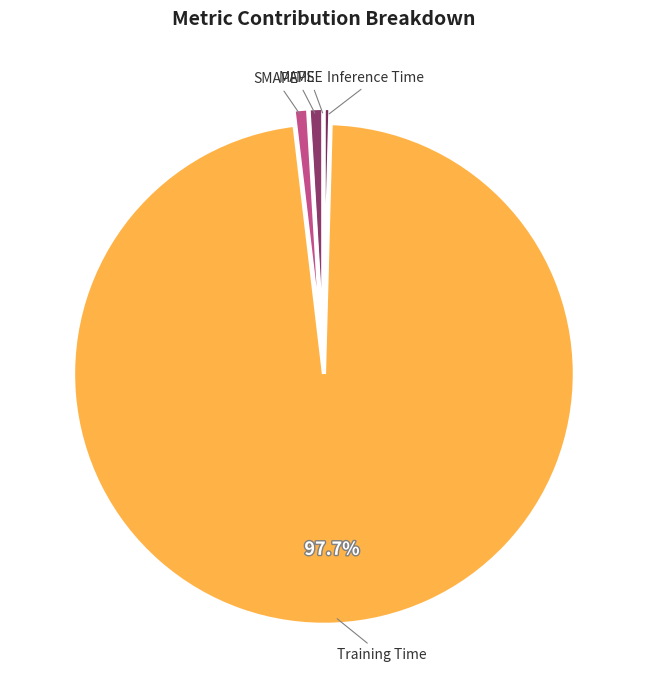

Which category has the biggest portion of the pie?

Training Time